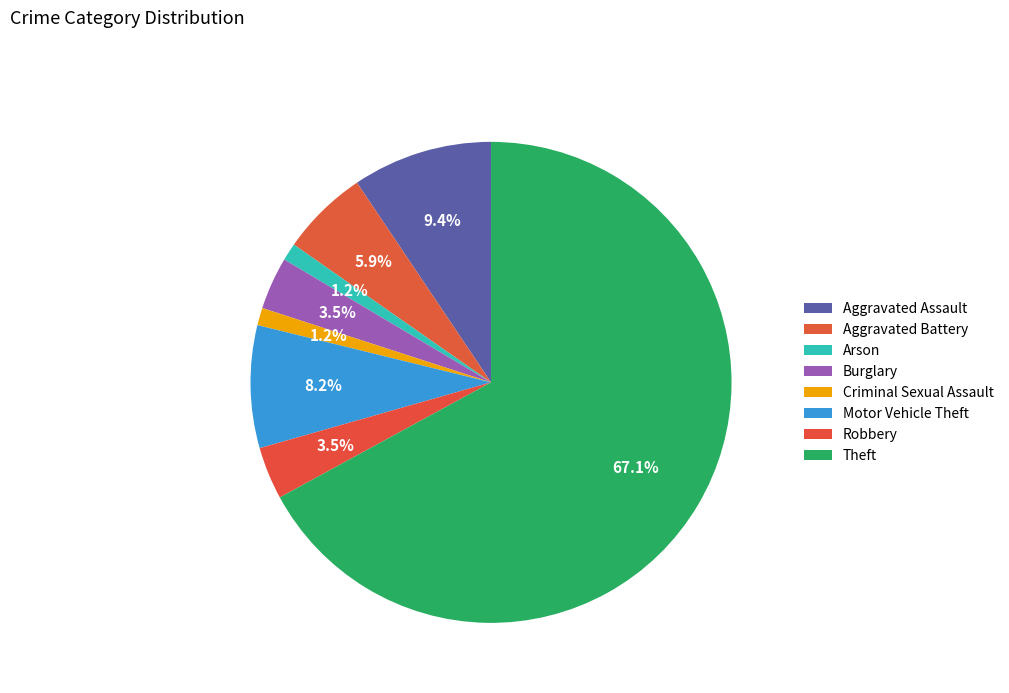

How many segments does this pie chart have?

8